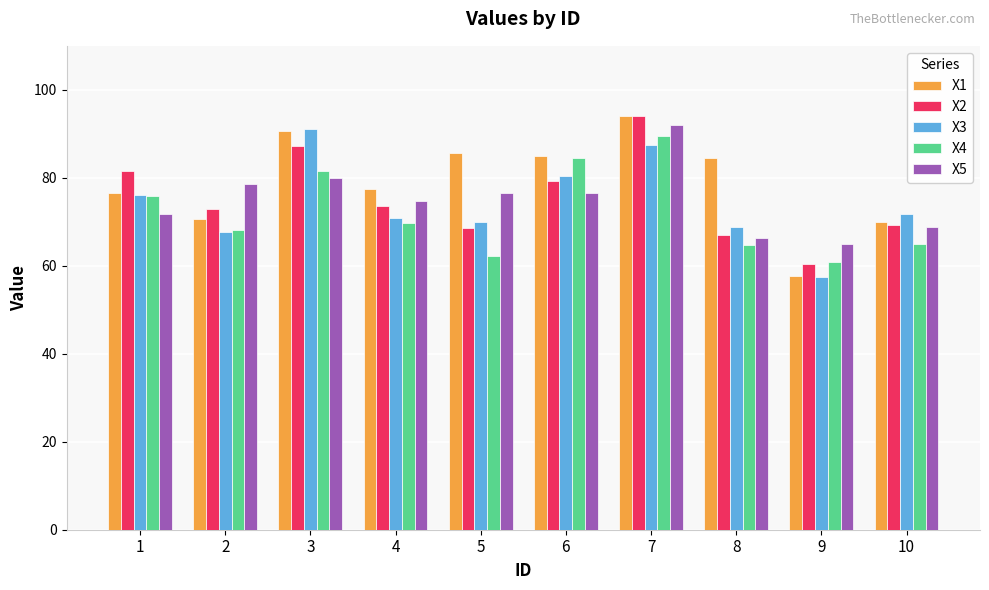

True or false: X3 has a value of 76.0 at 1.

True